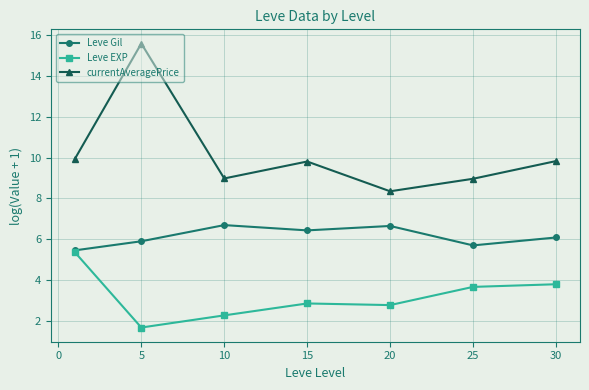

What is the value of the Leve EXP point at the 1st from the left?

5.4